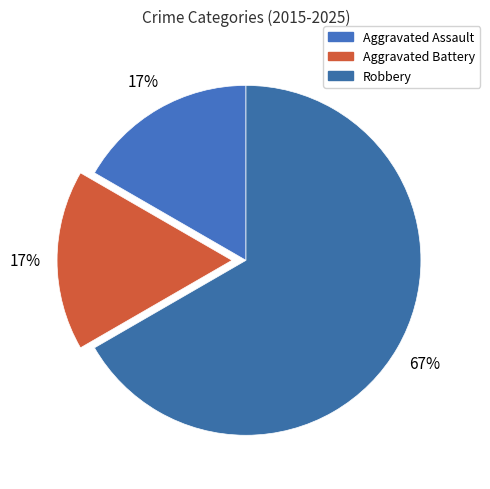

Rank the categories by value from lowest to highest.

Aggravated Assault, Aggravated Battery, Robbery